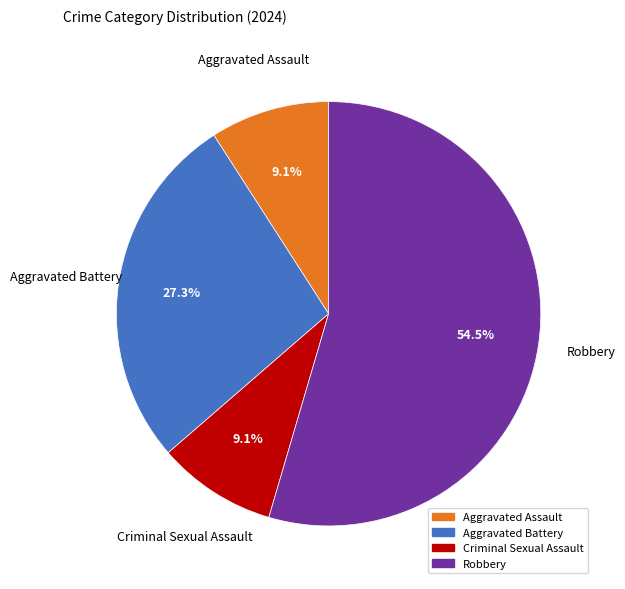

What is the ratio of the value at Criminal Sexual Assault to the value at Aggravated Assault?

1.0